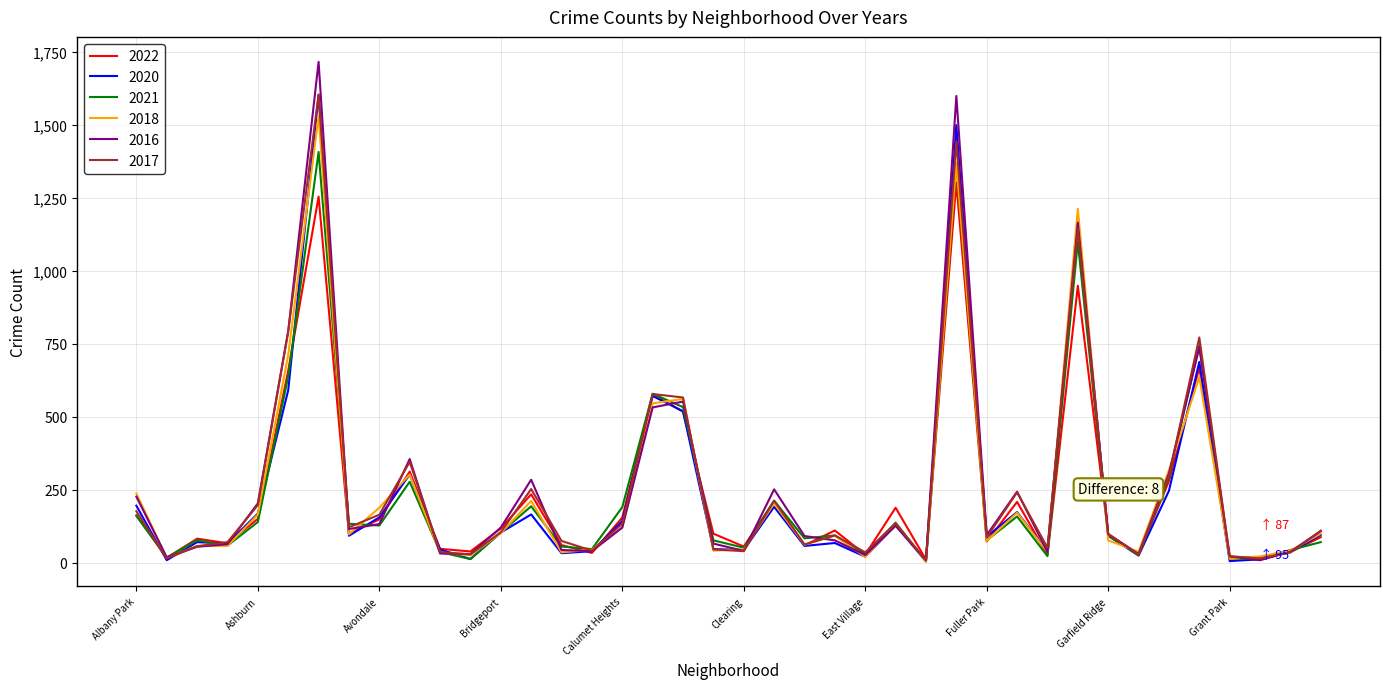

Which series has the widest spread of values?

2016